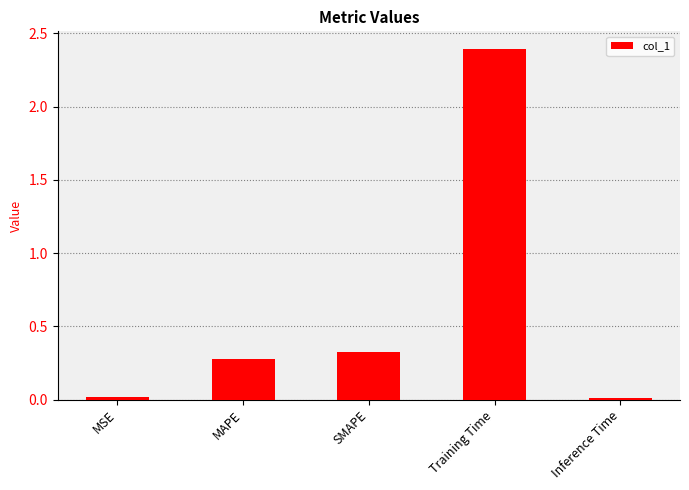

Which has a higher value, Inference Time or Training Time?

Training Time